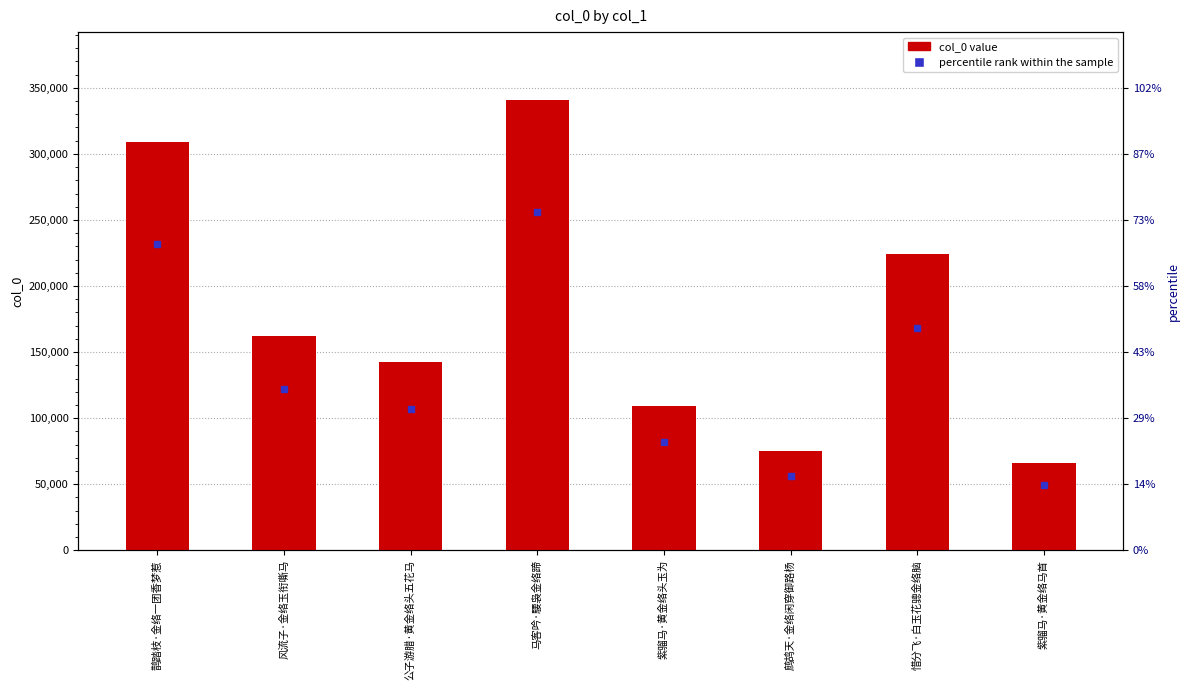

Reading left to right, transcribe all the data shown in this chart.

308850	162512	142774	341020	109331	75026	224552	66252